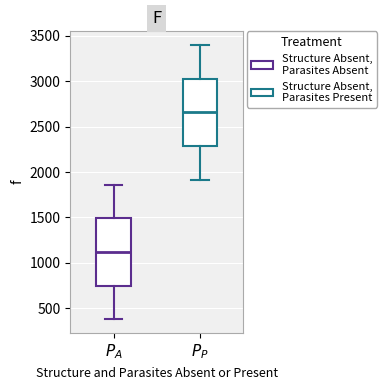

Reading left to right, read every box against the y-axis: the position of its median line, the range the box covers, and the ends of its whiskers. The values are not printed on the chart, so give them approximately, as read against the axis.

$P_A$: median 1100, box 750 to 1500, whiskers 400 to 1850
$P_P$: median 2650, box 2300 to 3050, whiskers 1900 to 3400